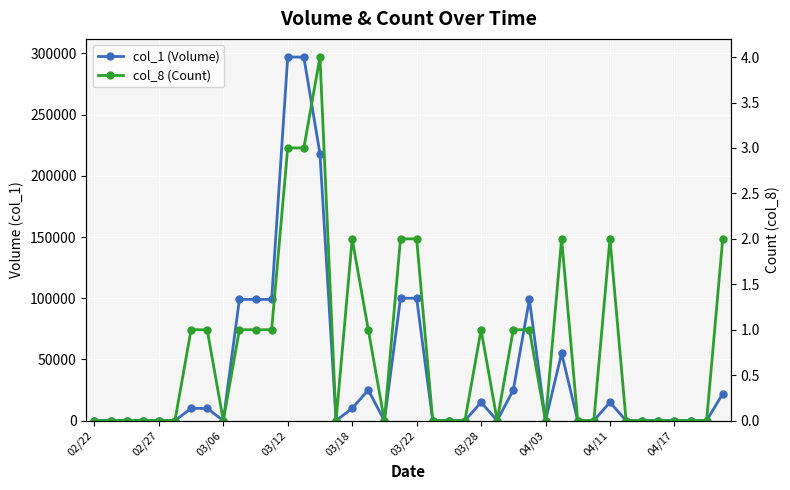

List the labels in order of col_8 (Count) value, largest first.

14, 12, 13, 16, 19, 20, 29, 32, 39, 03/28, 04/03, 04/17, 10, 11, 17, 24, 26, 27, 02/22, 02/27, 03/06, 03/12, 03/18, 03/22, 04/11, 15, 18, 21, 22, 23, 25, 28, 30, 31, 33, 34, 35, 36, 37, 38